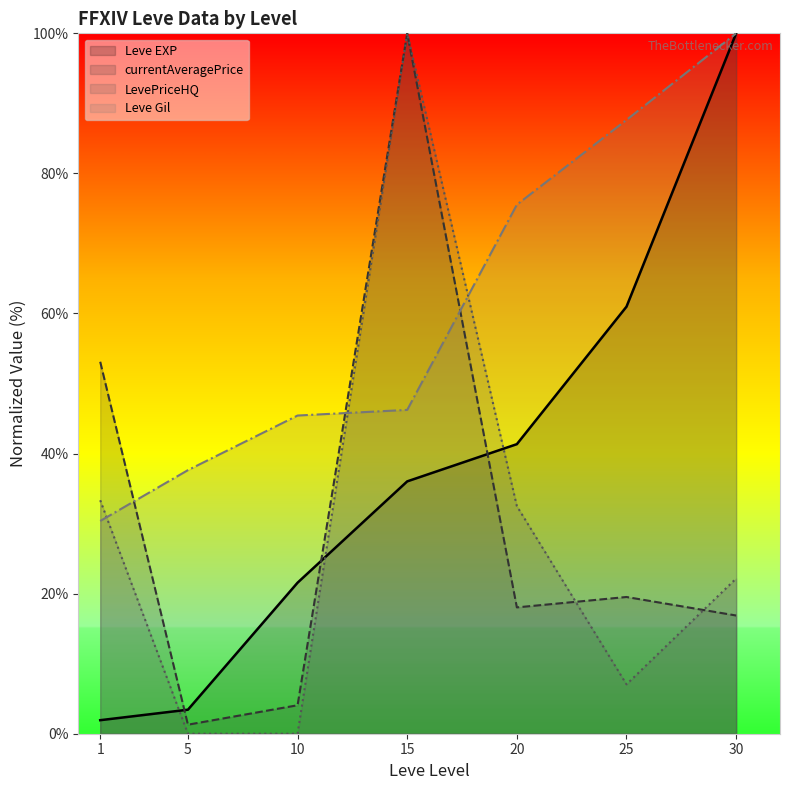

Between which two adjacent categories do LevePriceHQ and Leve EXP first intersect?

1 and 5